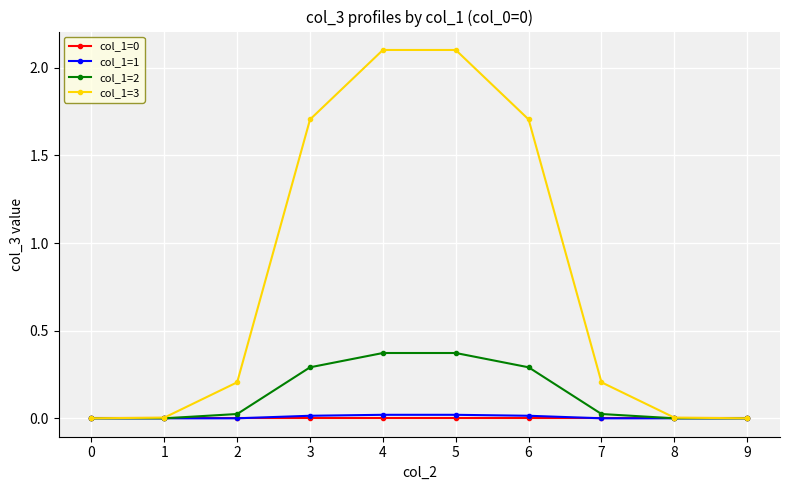

Which series has the widest spread of values?

col_1=3